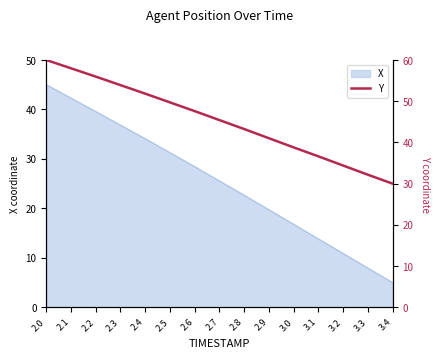

How many values exceed 45?

8